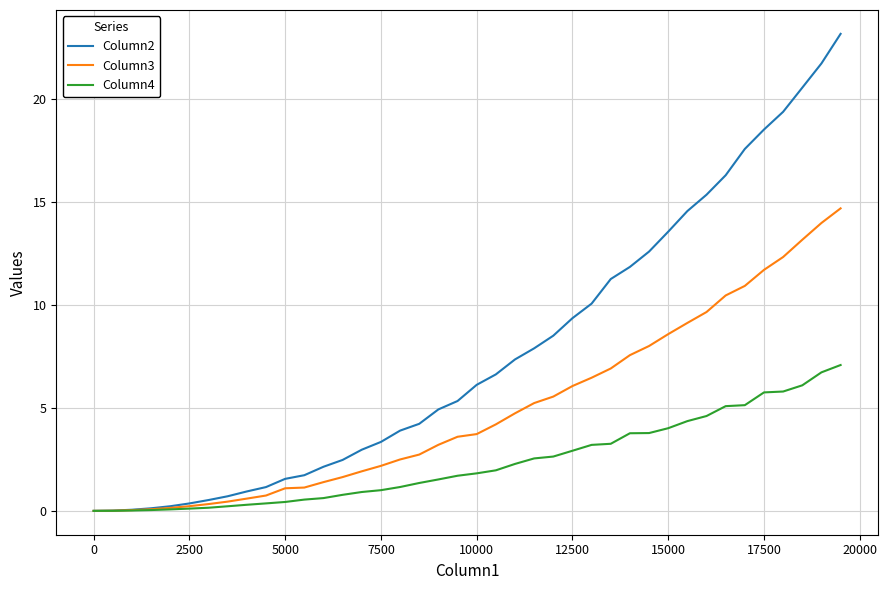

List the series in order of their overall mean, lowest first.

Column4, Column3, Column2